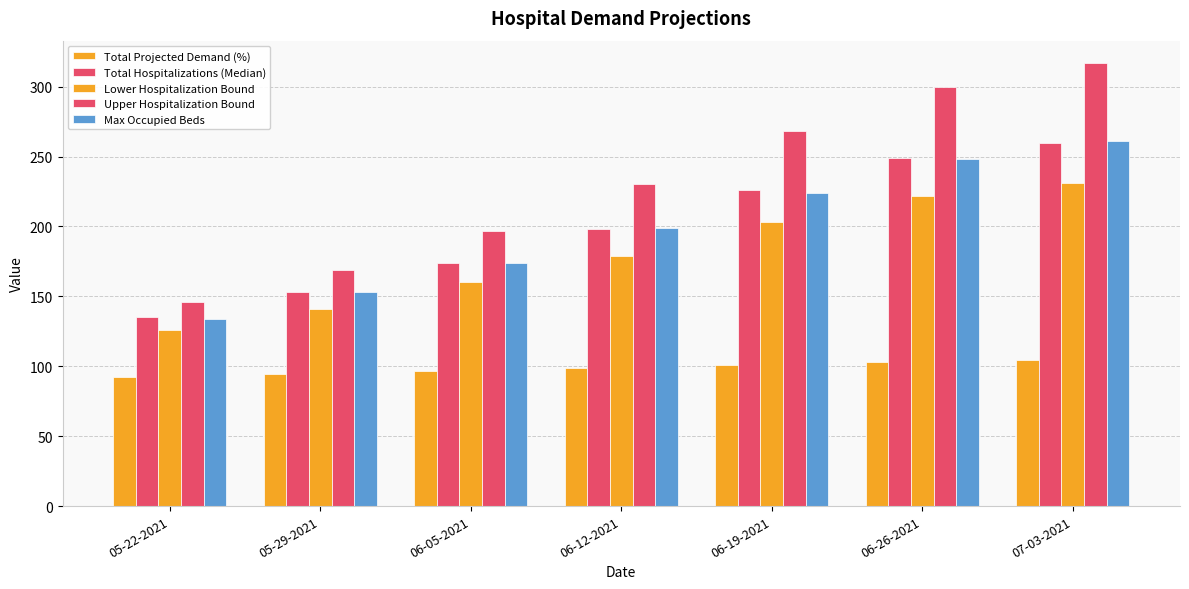

What value does the Total Projected Demand (%) series have at 06-12-2021?

98.6